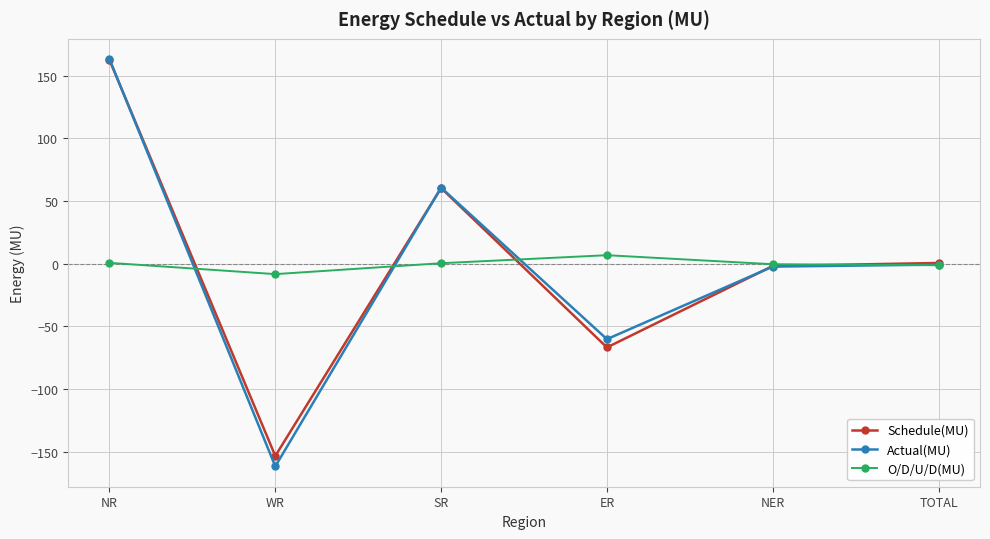

What is the sum of the O/D/U/D(MU) values at NER and TOTAL?

-1.8